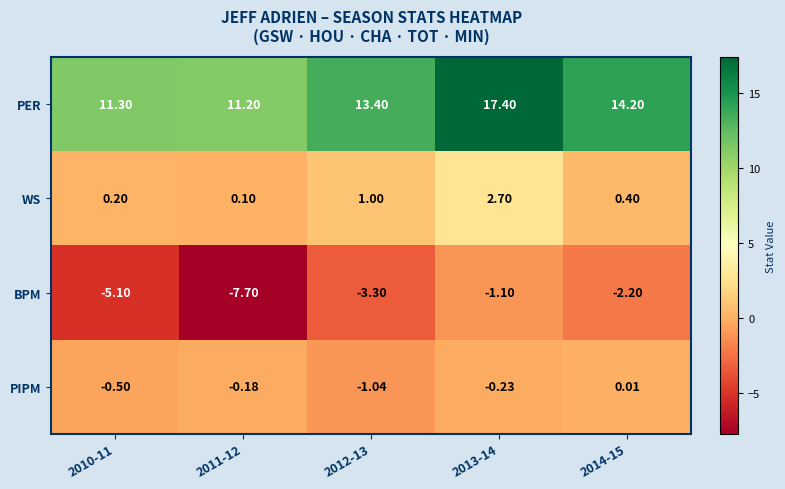

What is the difference between the highest and lowest values at 2011-12?

18.9